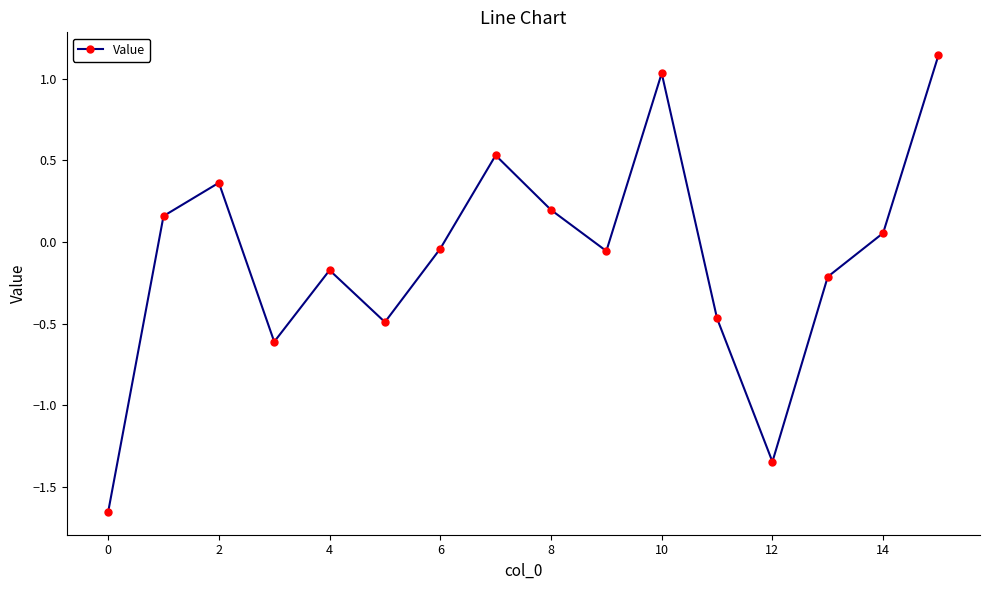

How many points are higher than both their immediate neighbors (excluding endpoints)?

4